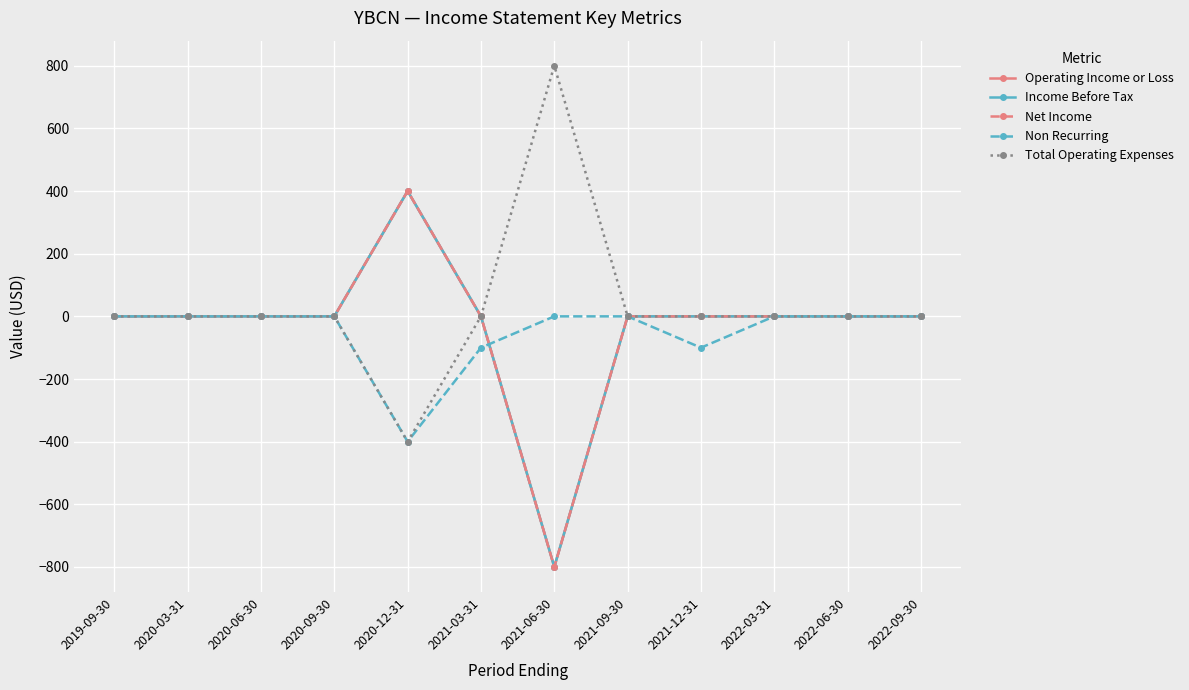

Does the chart have visible grid lines?

Yes